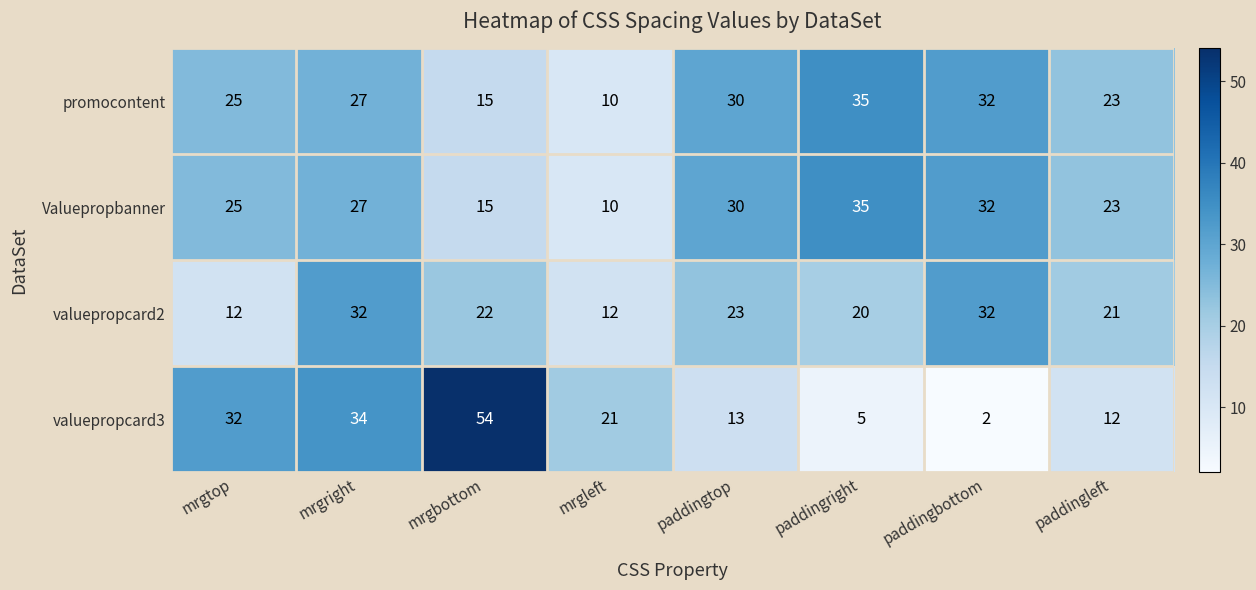

The valuepropcard2 series shows 12 at mrgtop. True or false?

True